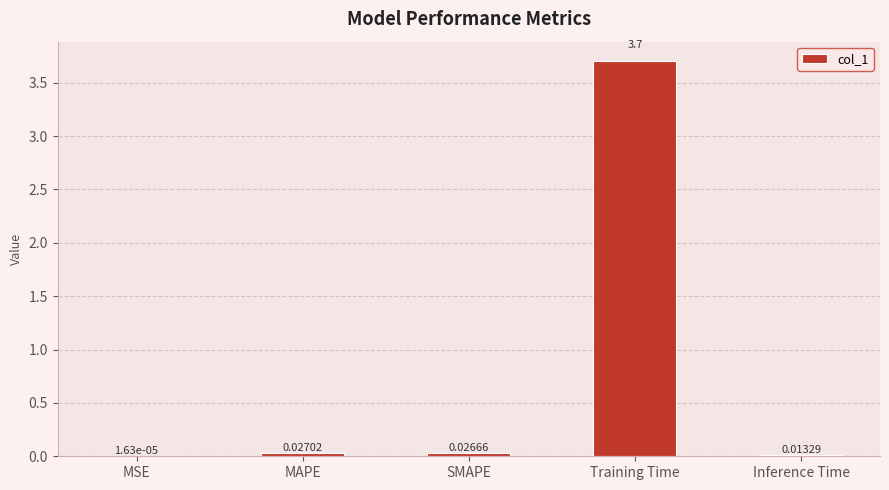

What is the sum of the values at Training Time and SMAPE?

3.7